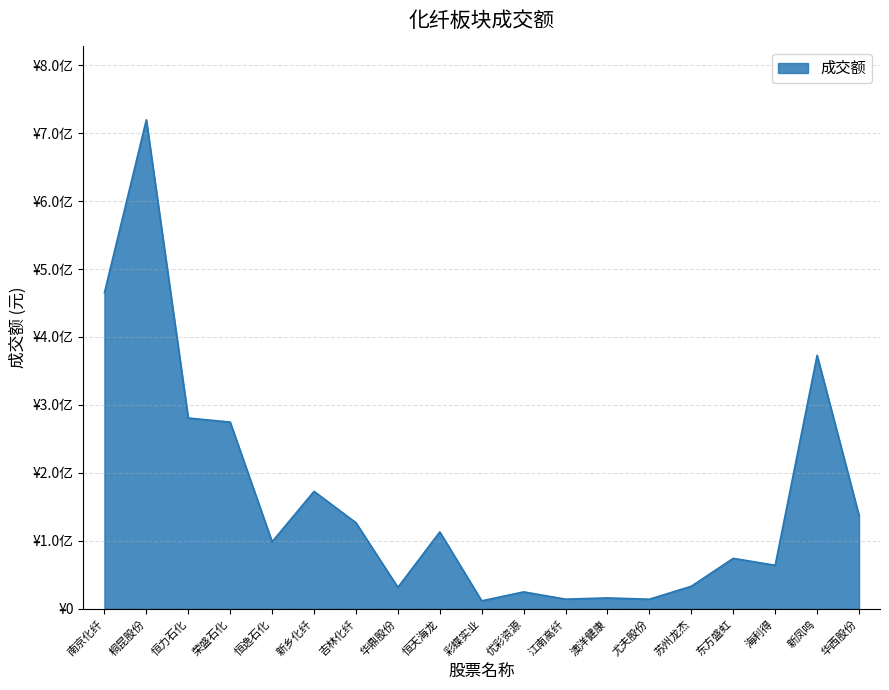

The chart shows a value of 77950184 at 恒力石化. True or false?

False